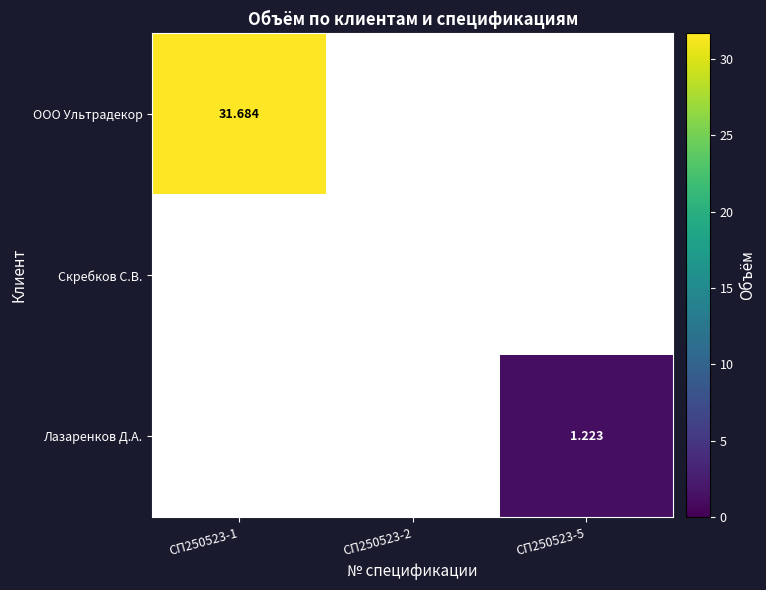

Rank the series by their maximum value, from highest to lowest.

ООО Ультрадекор, Лазаренков Д.А., Скребков С.В.